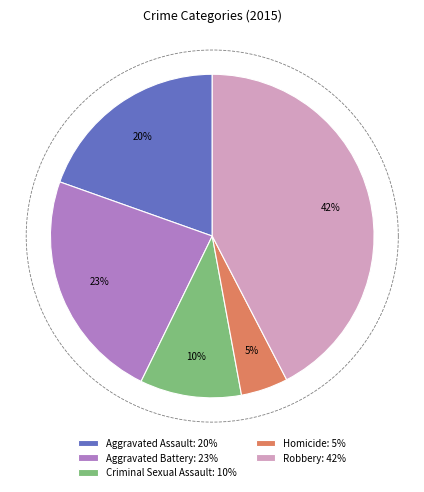

To the nearest percent, what is the average slice percentage?

20%